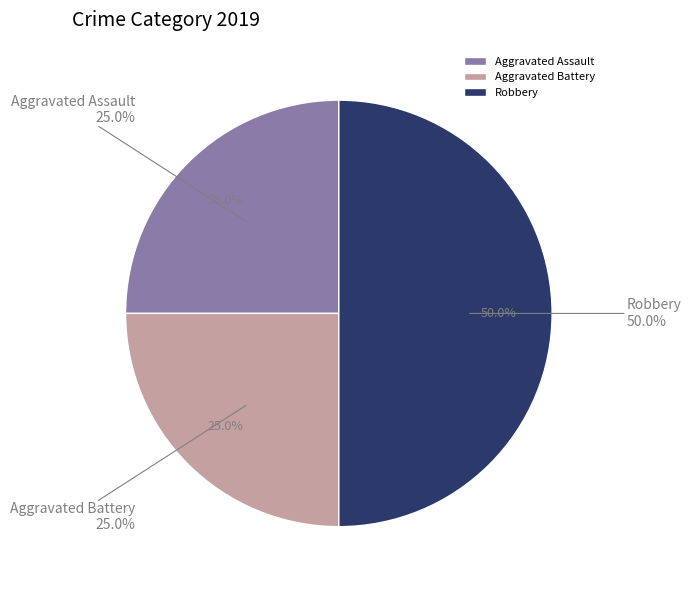

Rank the categories by value from highest to lowest.

Robbery, Aggravated Assault, Aggravated Battery